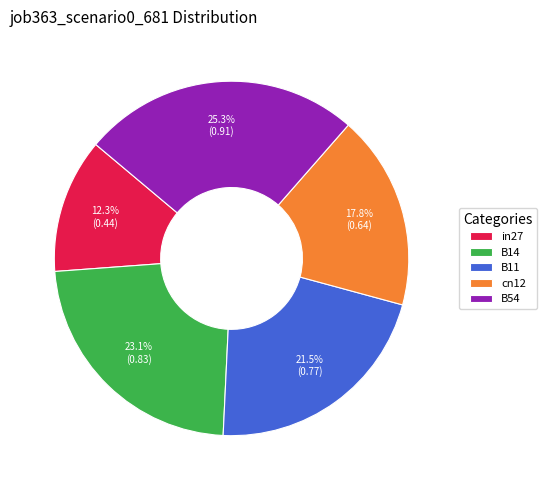

Which has a higher value, in27 or cn12?

cn12